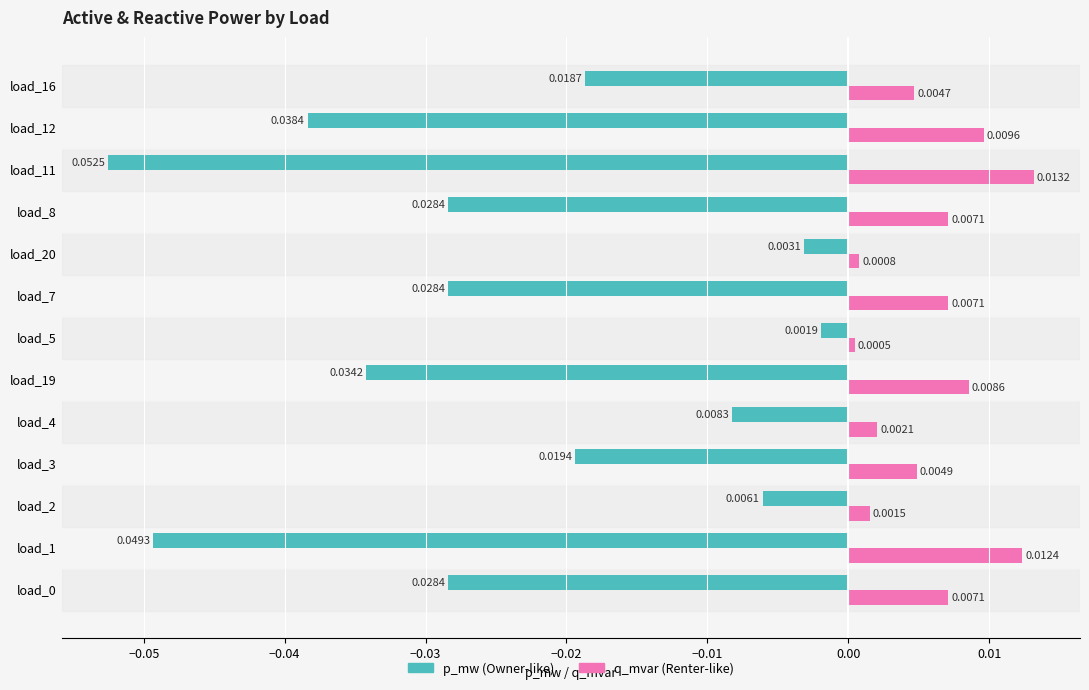

At which category is the sum across all series the highest?

load_5